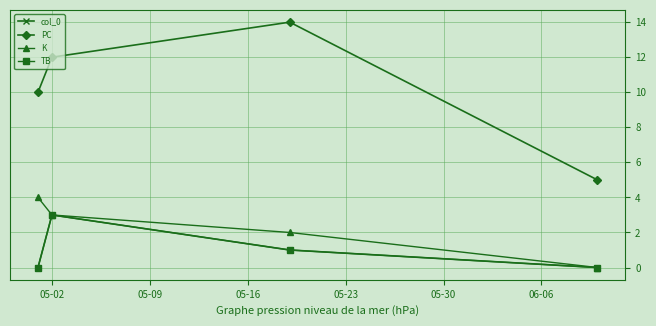

What is the maximum value shown in the chart?

14